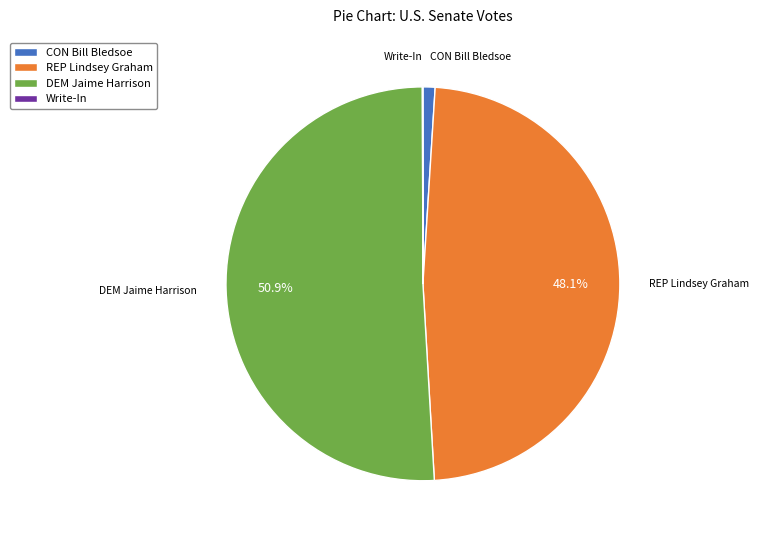

What percentage is the DEM Jaime Harrison slice, to the nearest percent?

51%